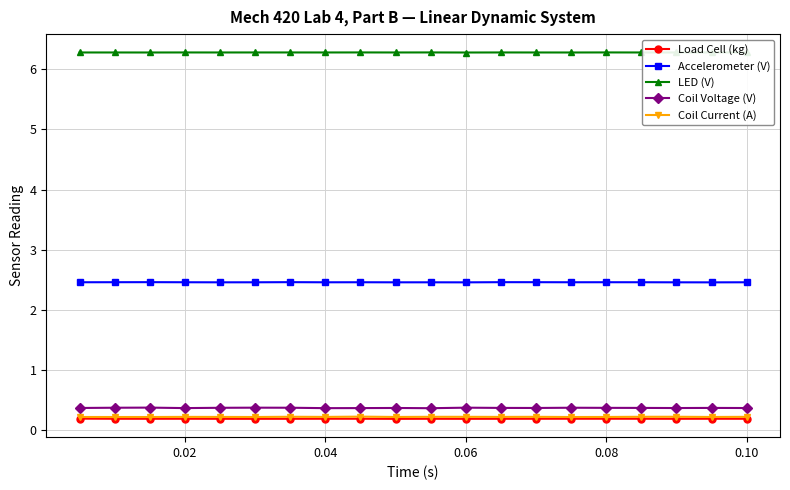

Count the Load Cell (kg) values in the range 0 to 1.

20